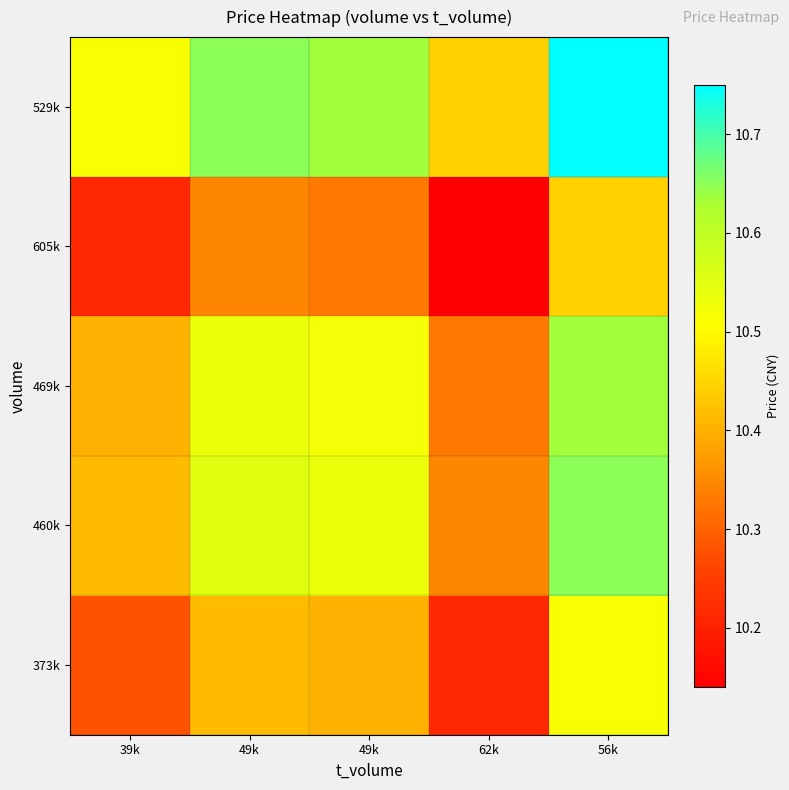

At how many categories does at least one series exceed 10?

5